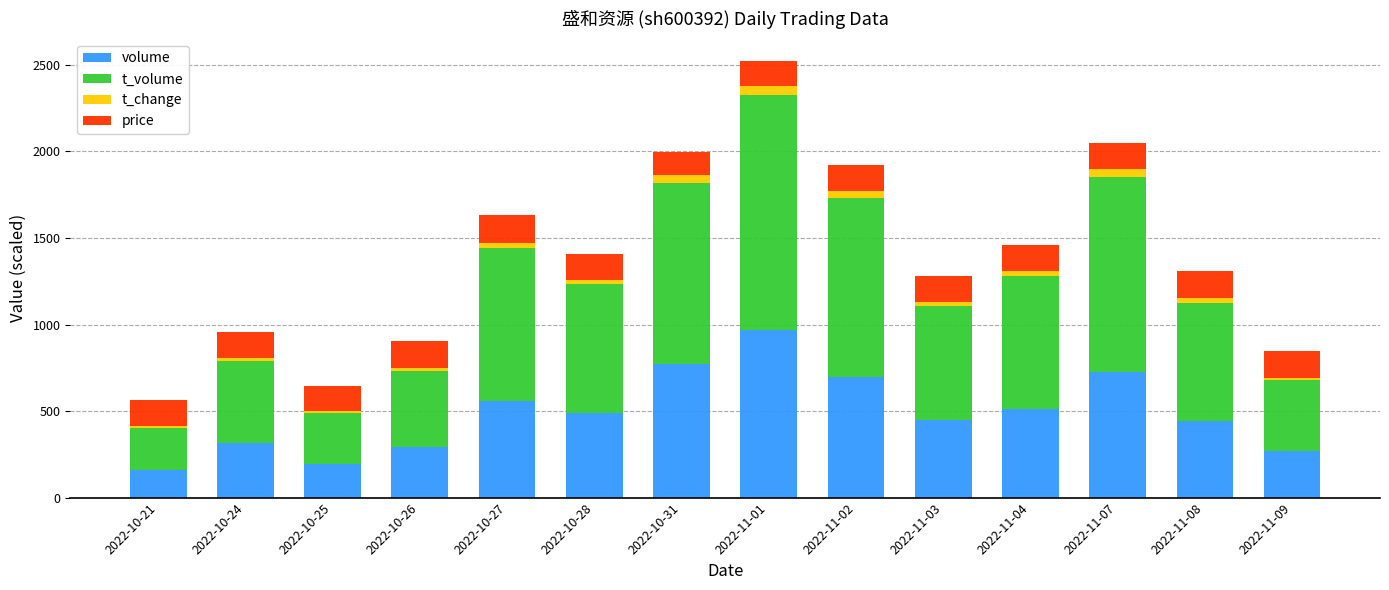

What is the minimum value for volume?

159.5